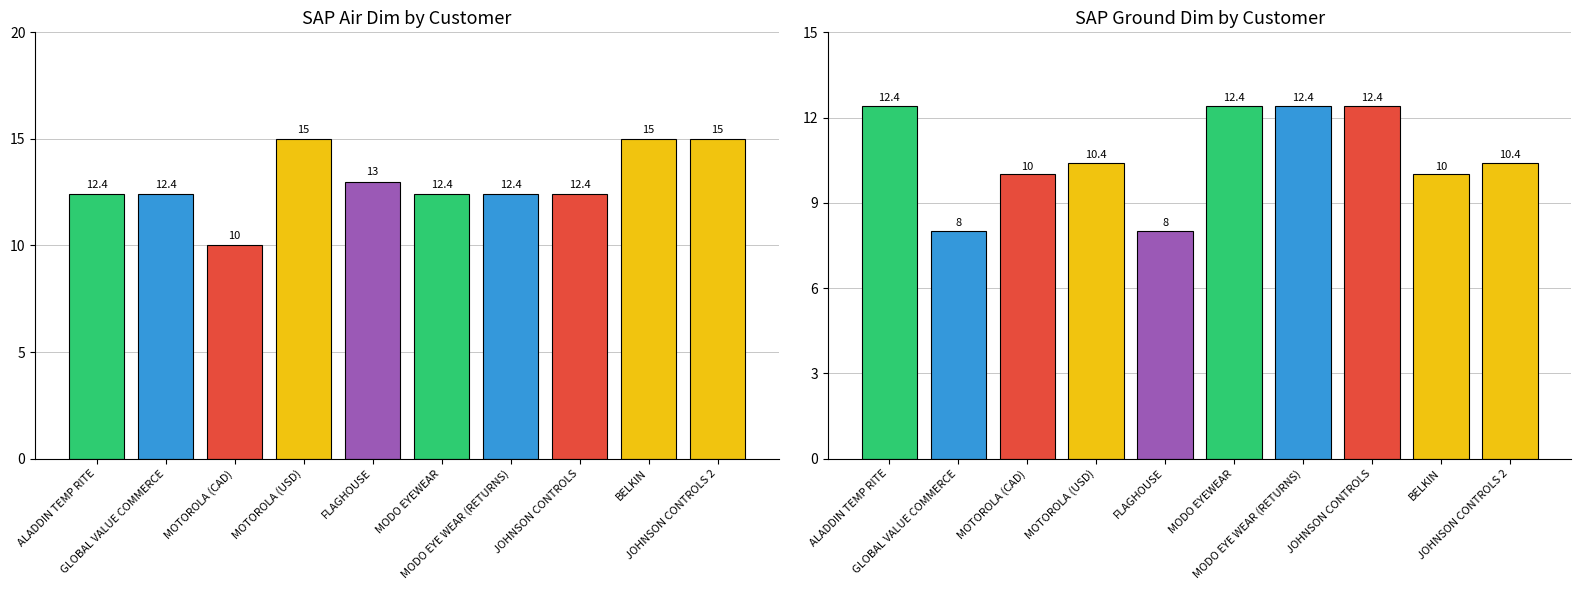

Rank the series at MODO EYE WEAR (RETURNS) from highest to lowest value.

SAP Air Dim, SAP Ground Dim